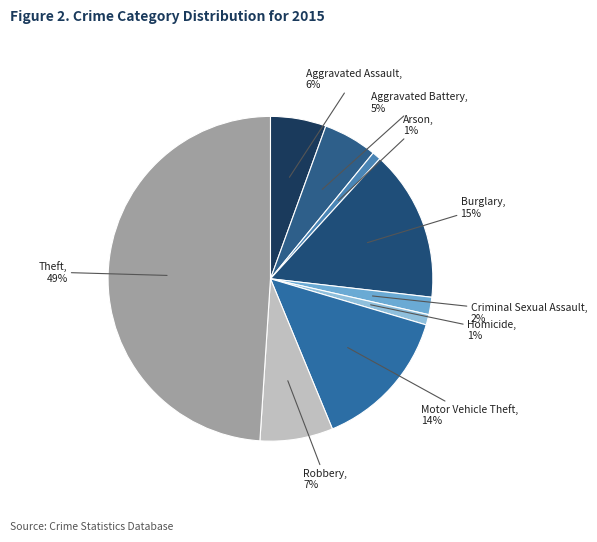

Combined, do Aggravated Assault and Arson account for over 50%?

No